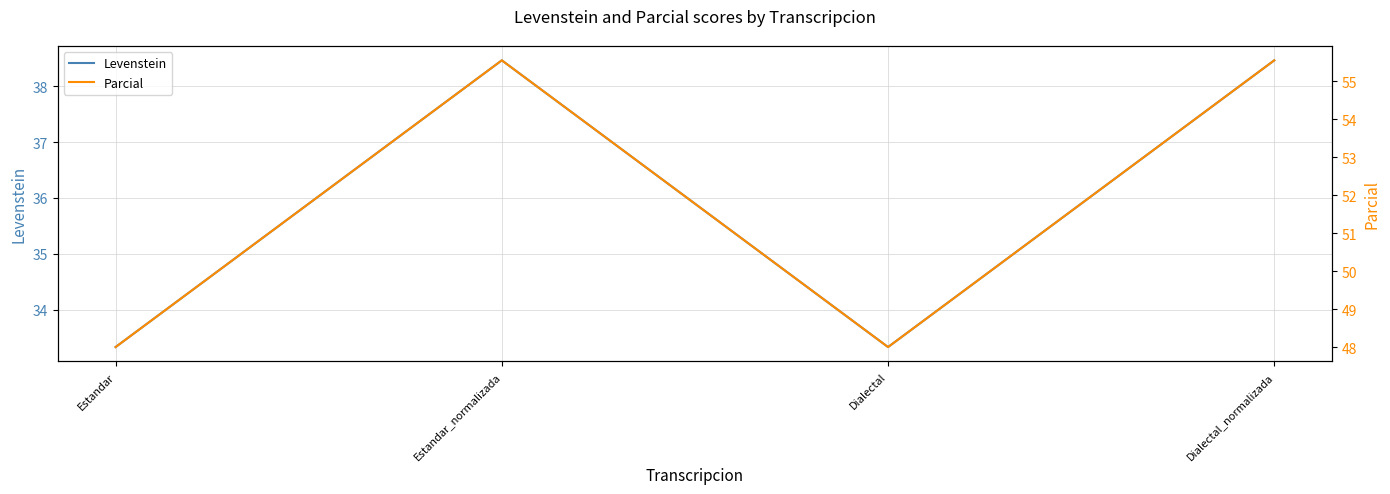

How many lines are shown in the chart?

2